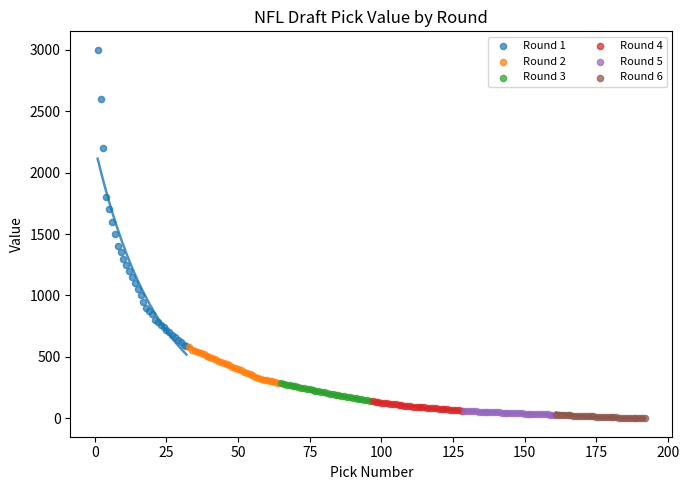

Which series contains the lowest Y value?

Round 6